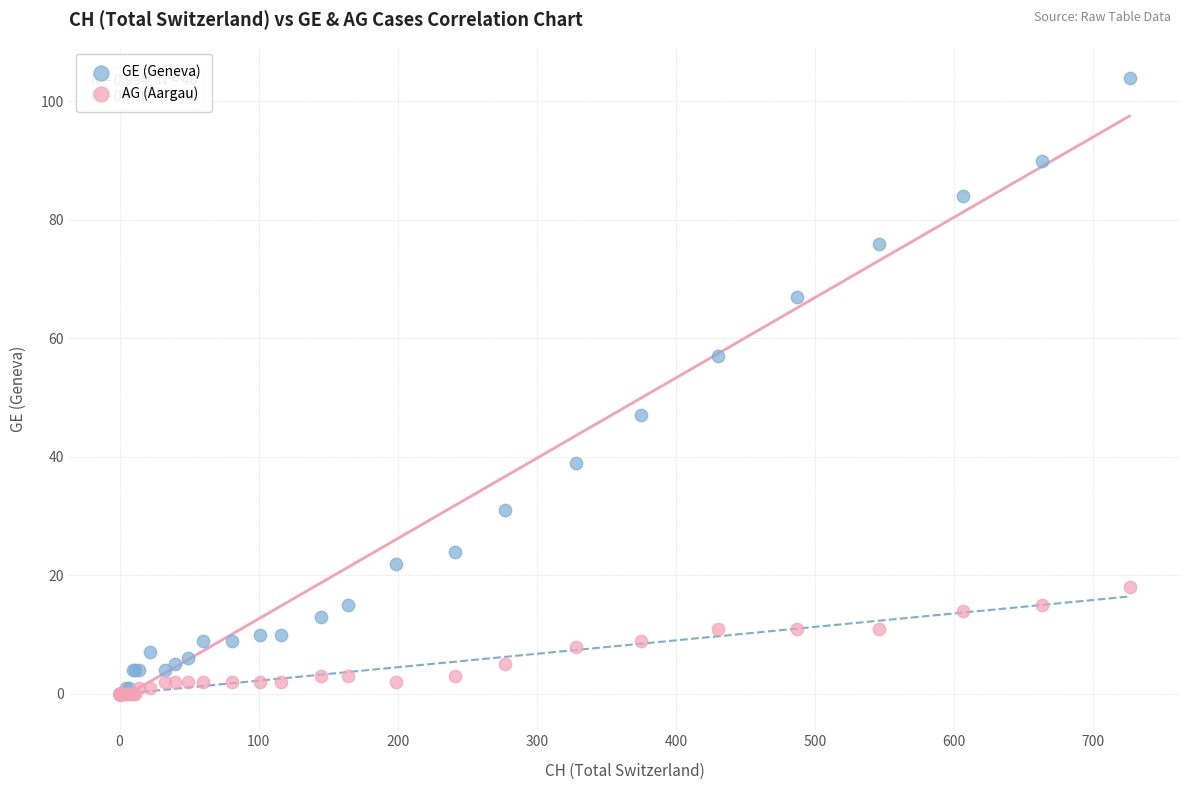

What are all the series names shown in the legend?

GE (Geneva), AG (Aargau)